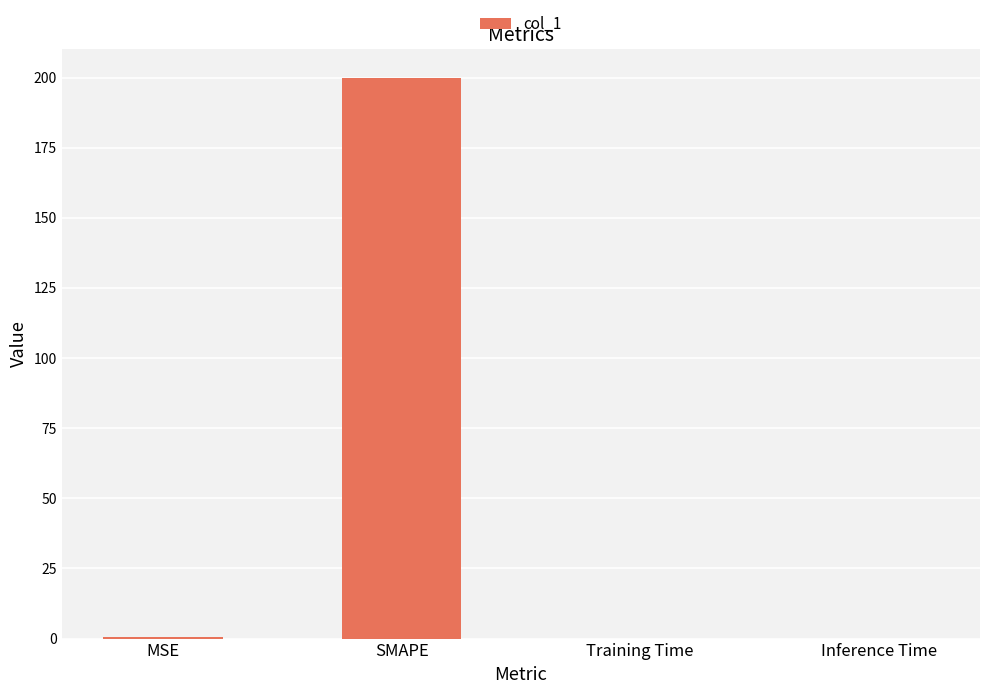

The value at SMAPE is 313.1. True or false?

False